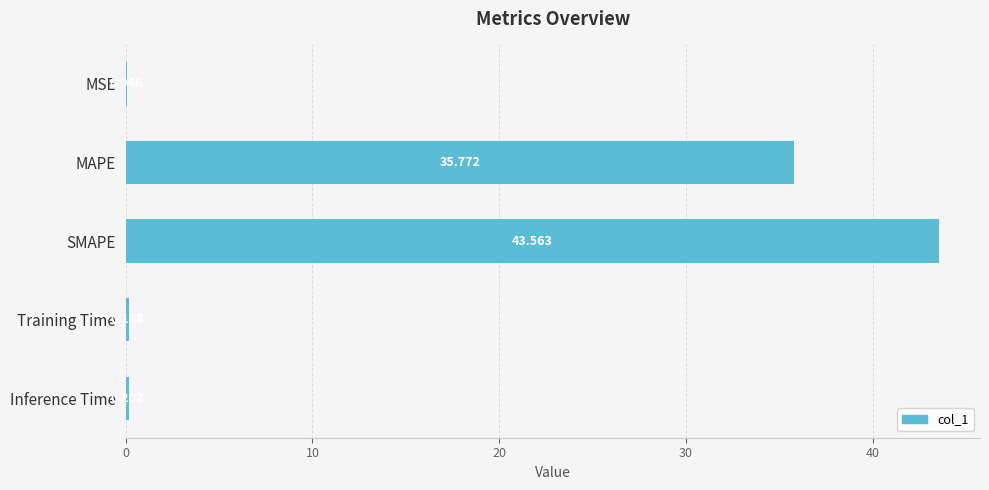

At which category does the chart reach its peak across all series?

SMAPE